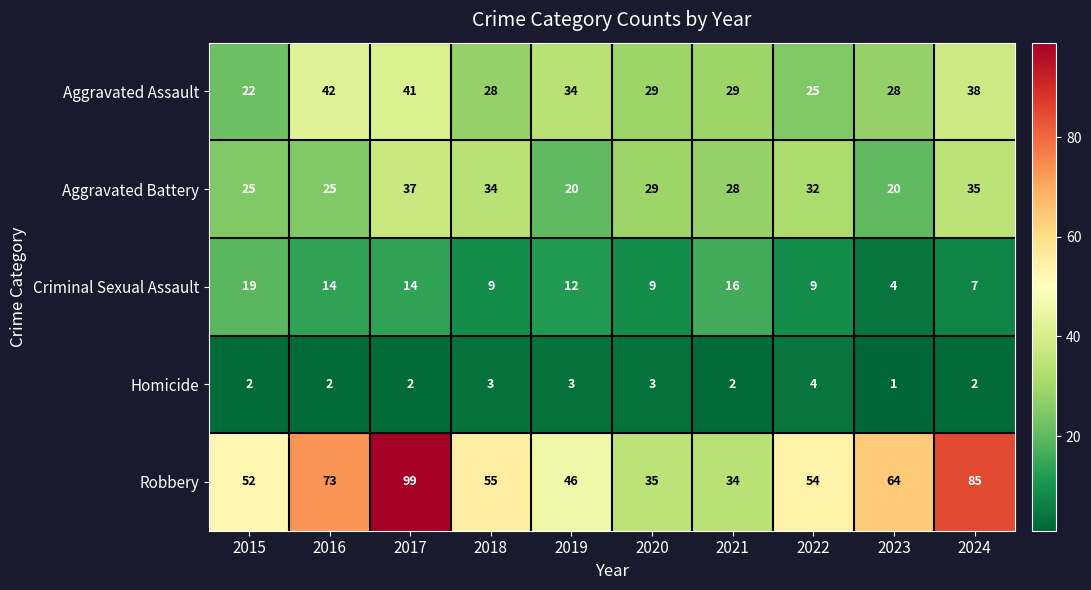

Count the number of categories in the chart.

10